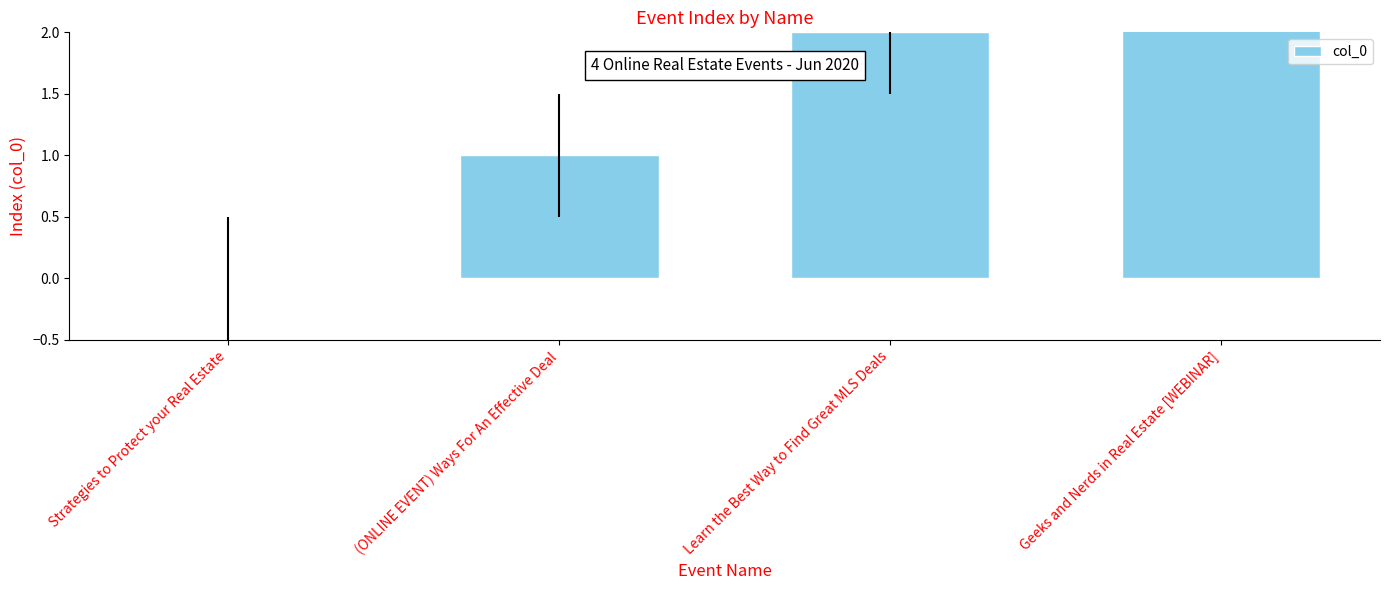

Rank the categories by value from lowest to highest.

Strategies to Protect your Real Estate, (ONLINE EVENT) Ways For An Effective Deal, Learn the Best Way to Find Great MLS Deals, Geeks and Nerds in Real Estate [WEBINAR]